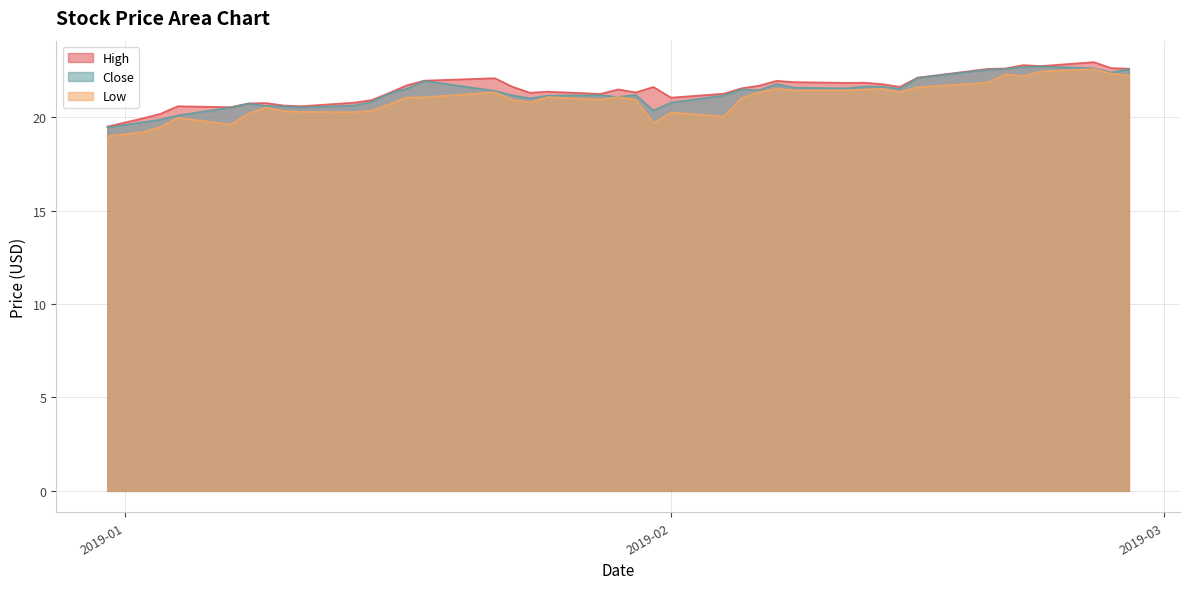

True or false: Low has a value of 21.3 at 2019-02-06.

True